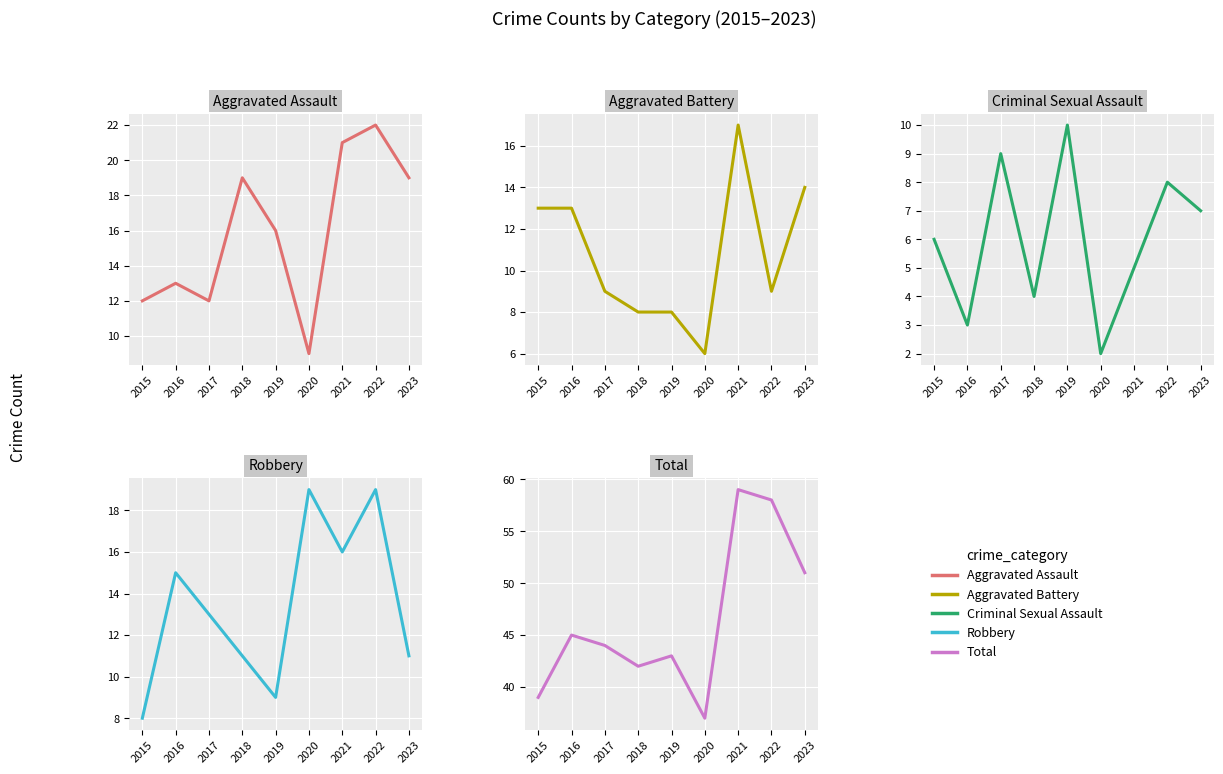

Reading right to left, list all the values displayed in this chart.

Aggravated Assault: 19	22	21	9	16	19	12	13	12
Aggravated Battery: 14	9	17	6	8	8	9	13	13
Criminal Sexual Assault: 7	8	5	2	10	4	9	3	6
Robbery: 11	19	16	19	9	11	13	15	8
Total: 51	58	59	37	43	42	44	45	39